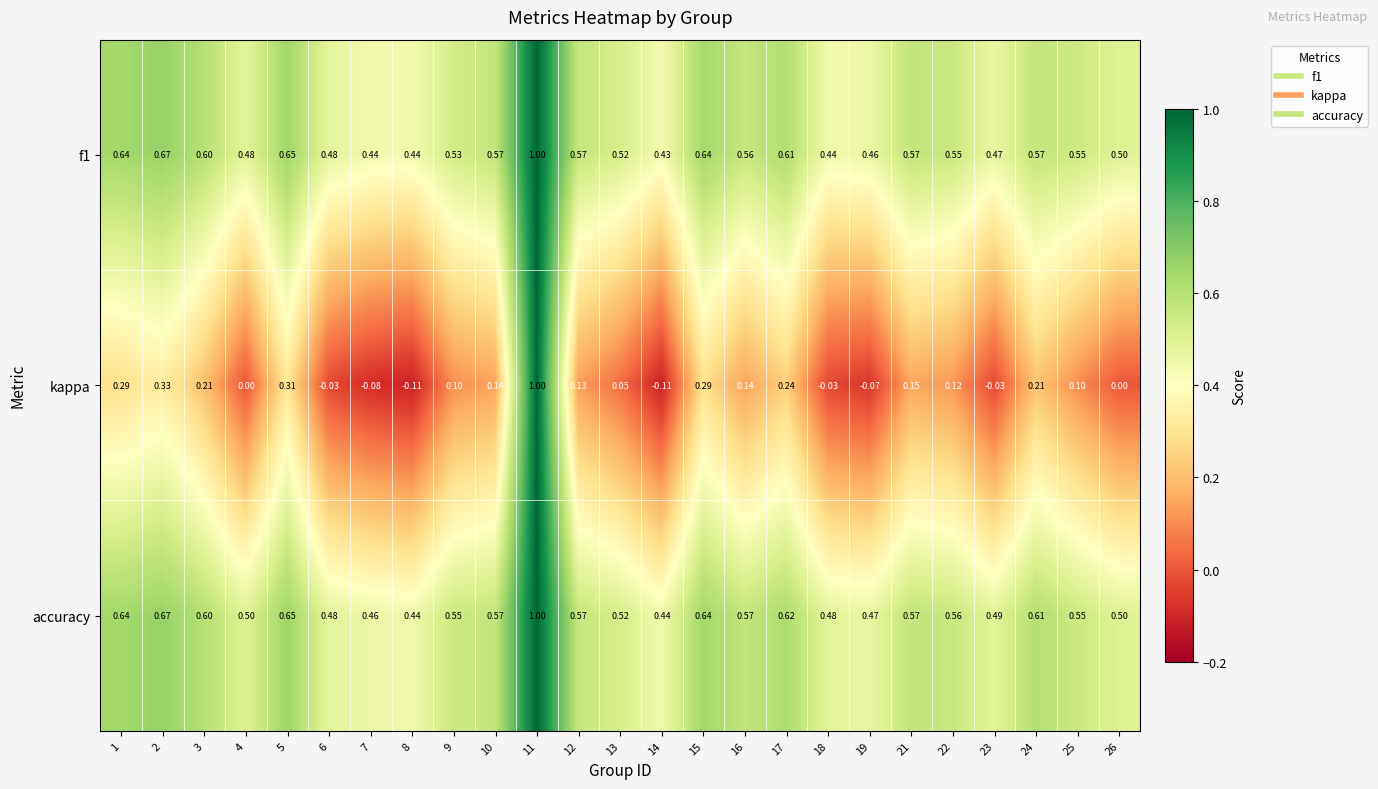

Which series has the largest total across all categories?

accuracy